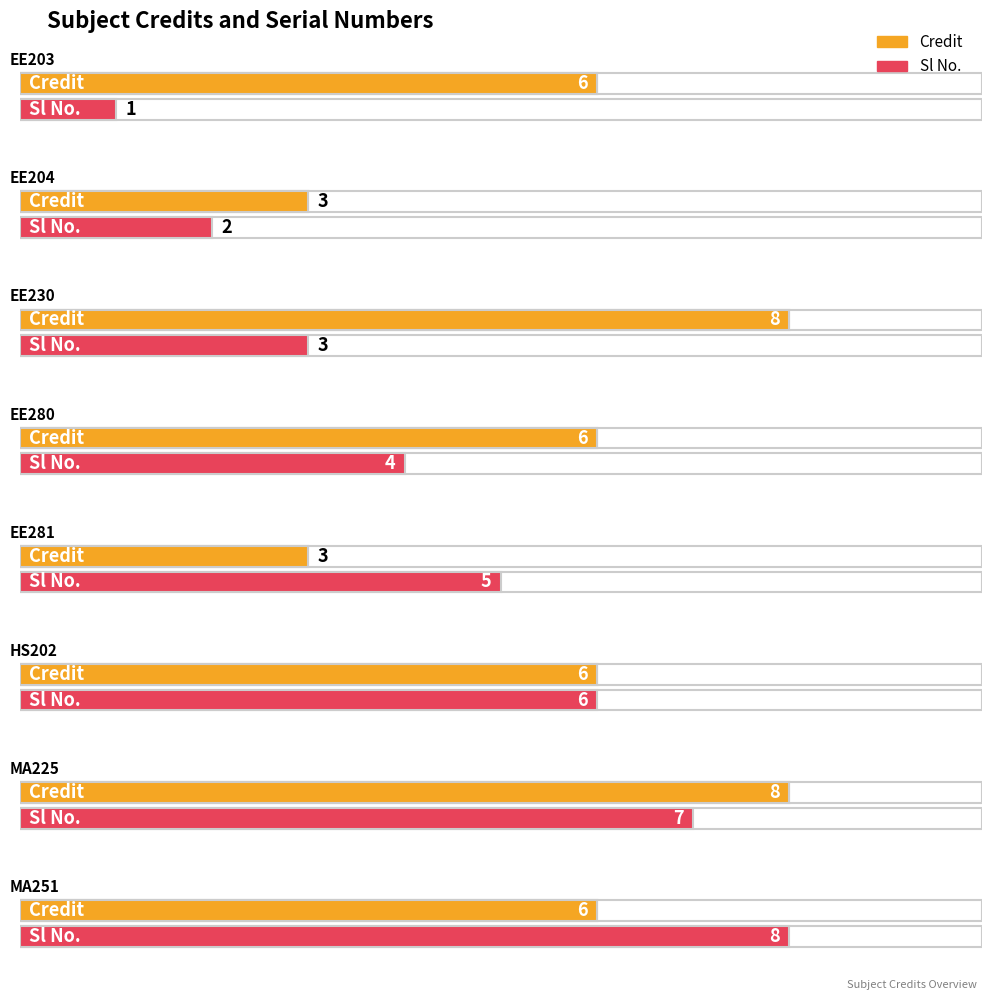

Where is Sl No. nearest to the value 4?

EE280